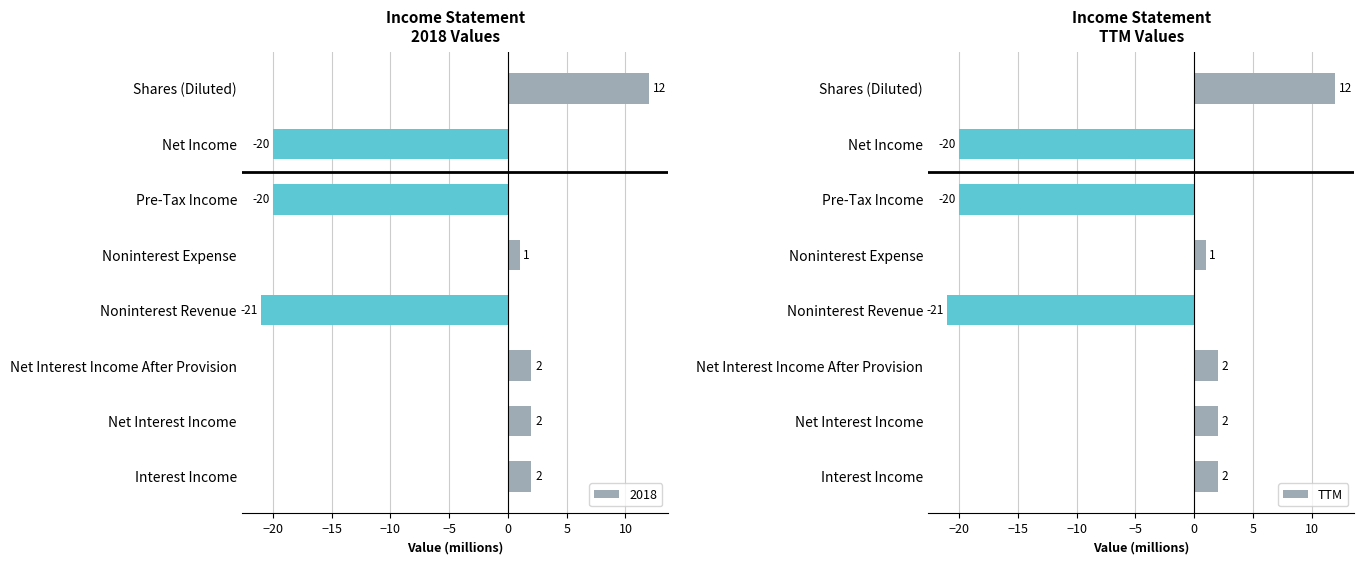

True or false: TTM has a value of 0 at Interest Income.

False